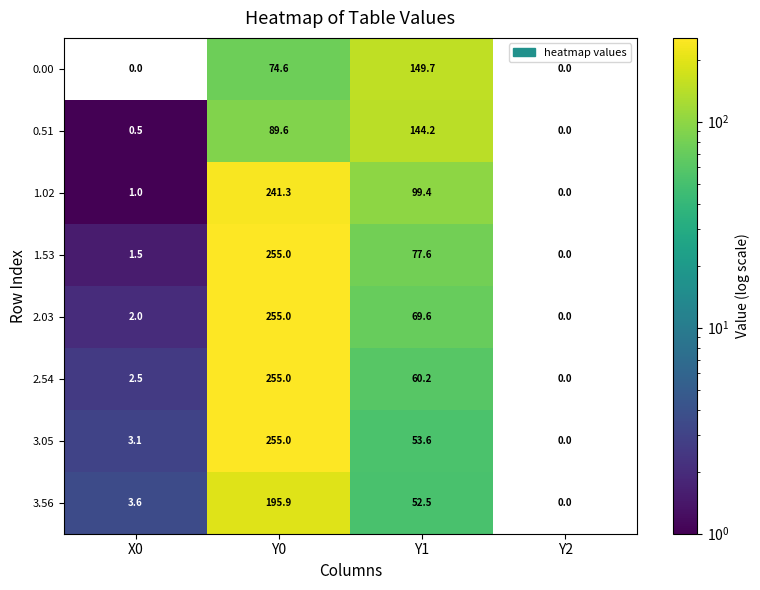

Read the 2.54 value at Y0.

255.0